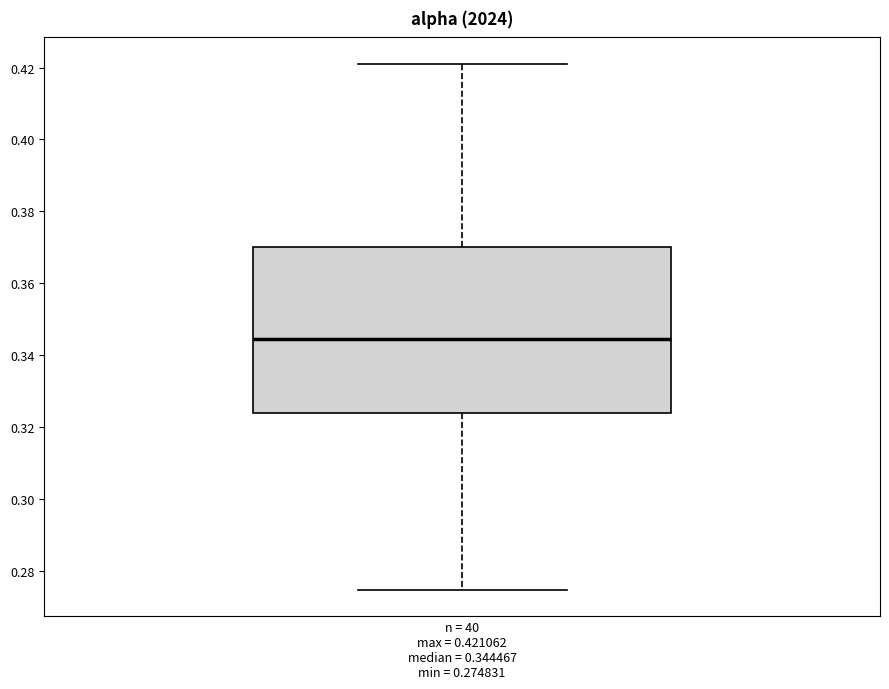

Read this box plot against the y-axis: the position of the median line, the range covered by the box, and the ends of both whiskers. The values are not printed on the chart, so give them approximately, as read against the axis.

median 0.344, box 0.324 to 0.370, whiskers 0.274 to 0.422